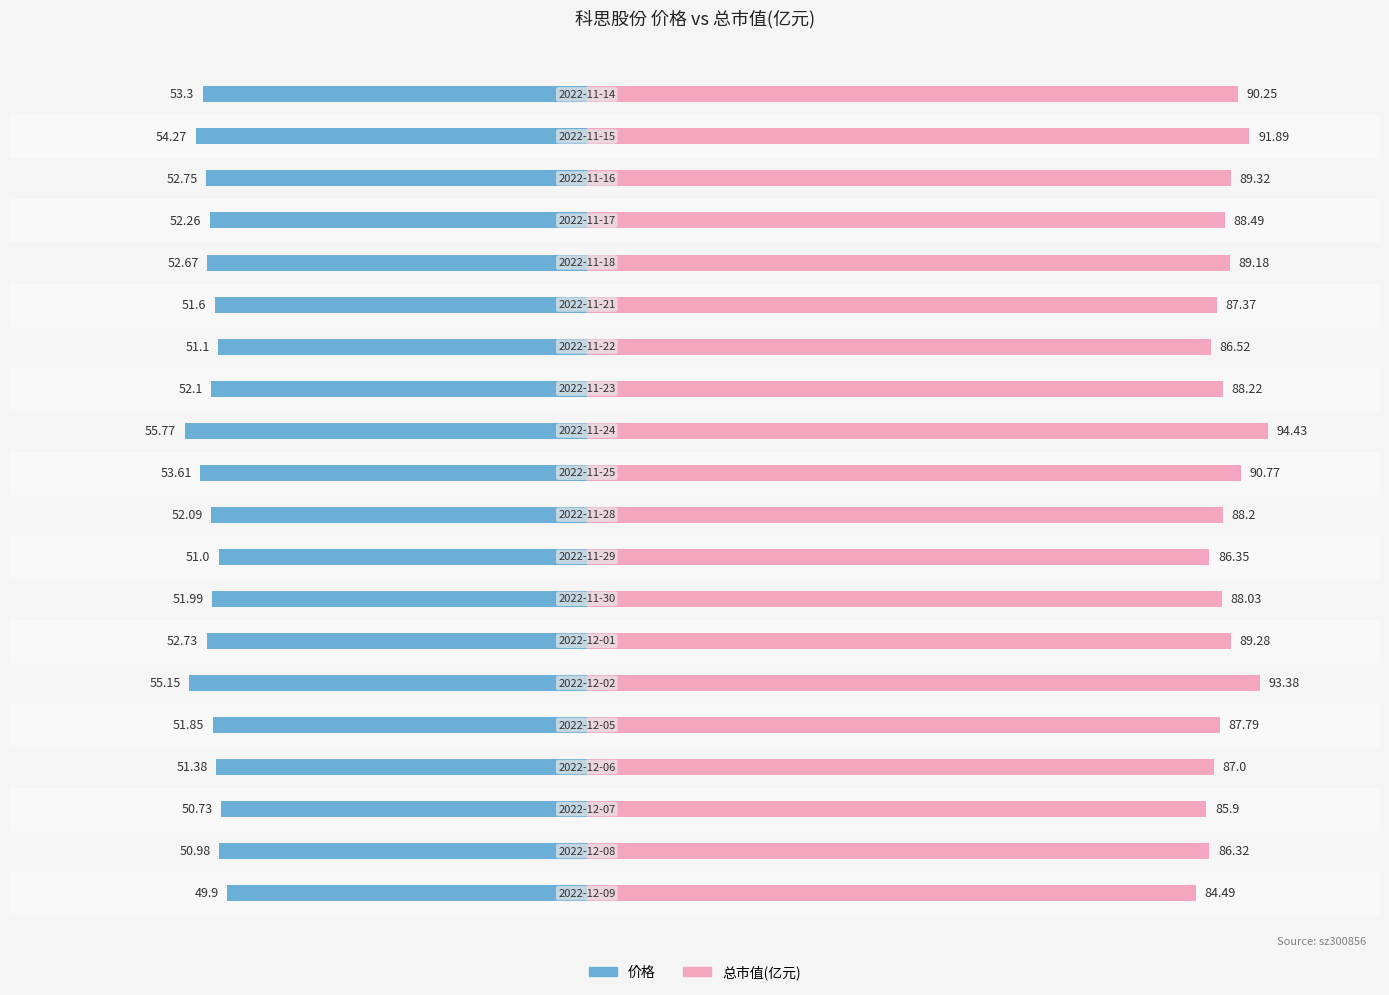

Which series changed the most between 7 and 8?

总市值(亿元)